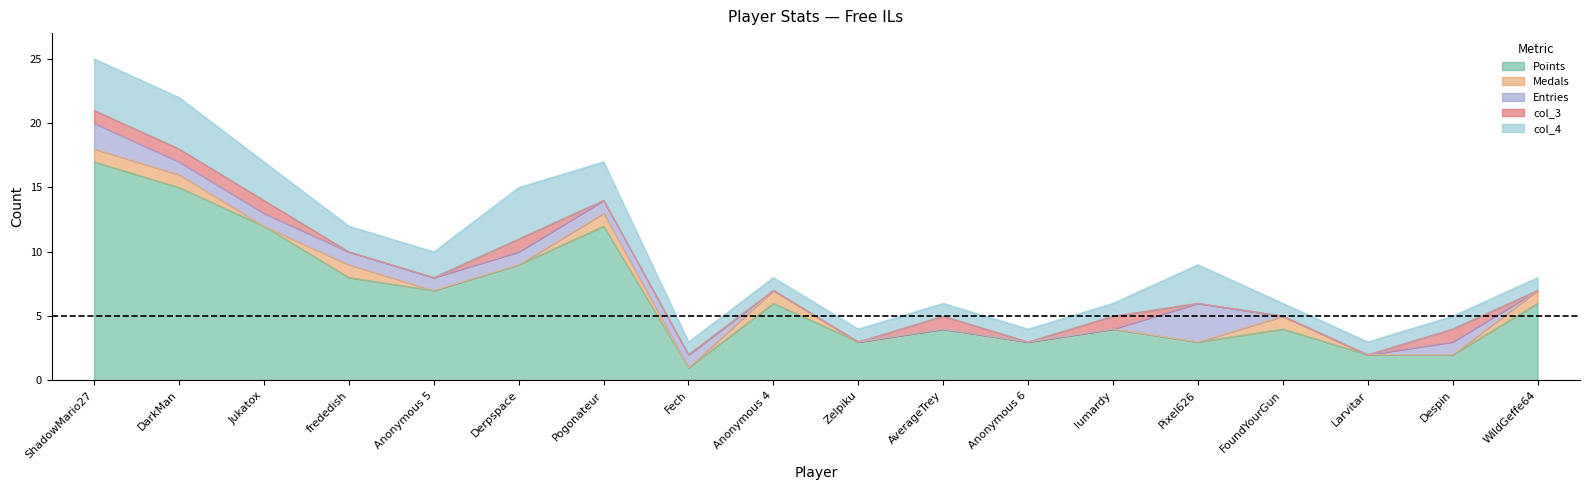

What is the sum of the col_4 values at AverageTrey and Anonymous 4?

2